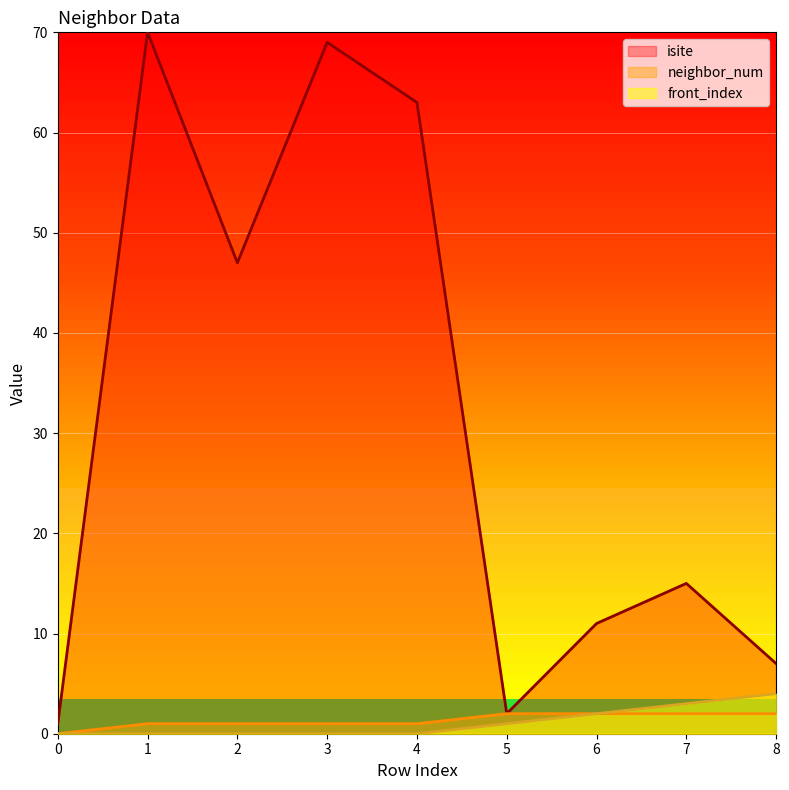

Which series changed the most between 7 and 8?

isite